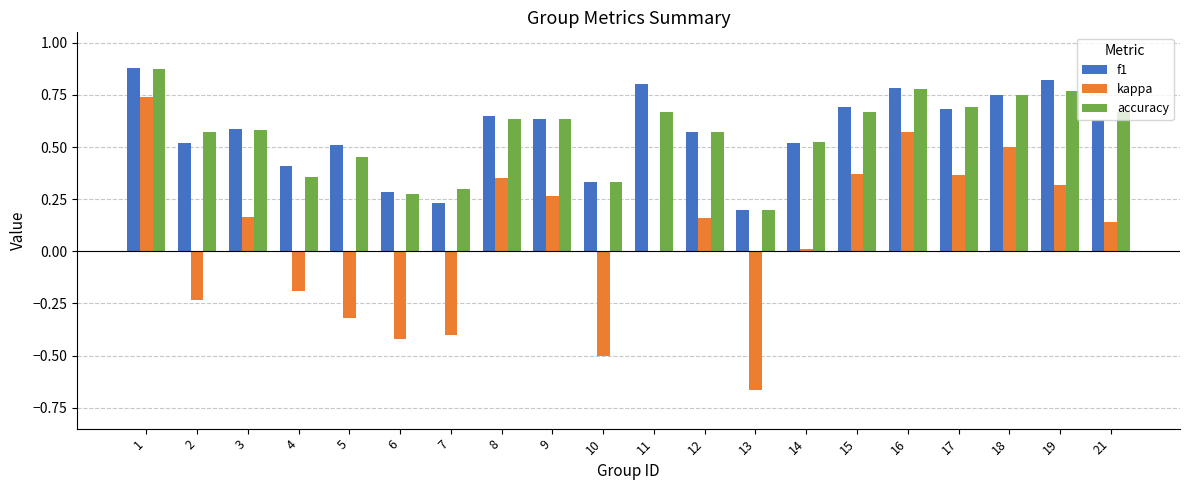

Which series changed the most between 11 and 13?

kappa